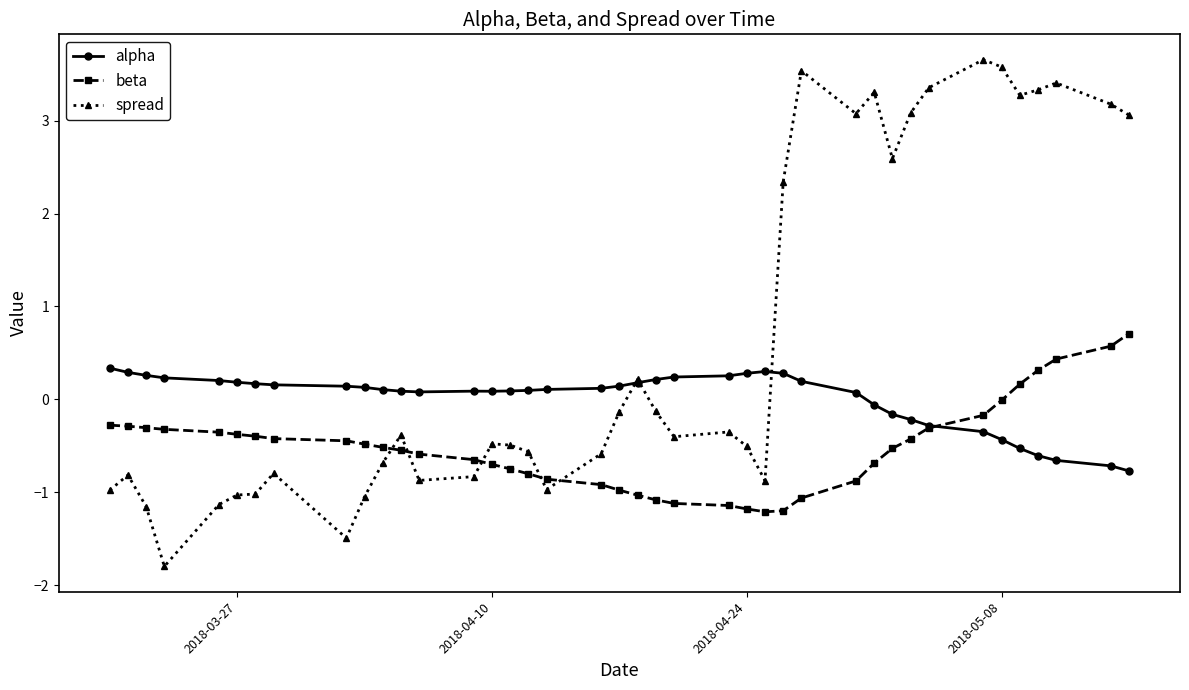

List the series in order of their overall mean, highest first.

spread, alpha, beta